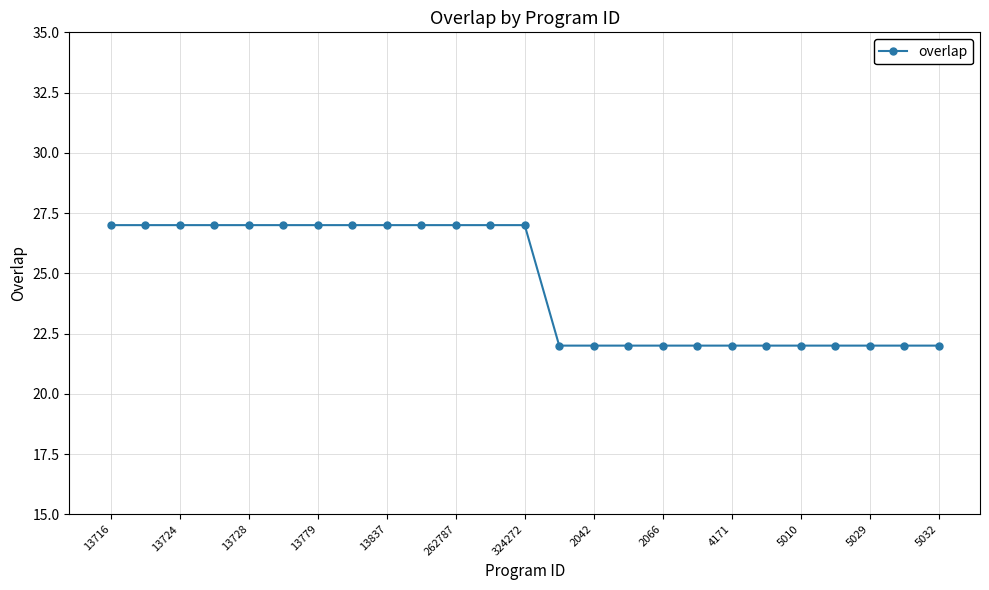

What is the sum of all values?

615